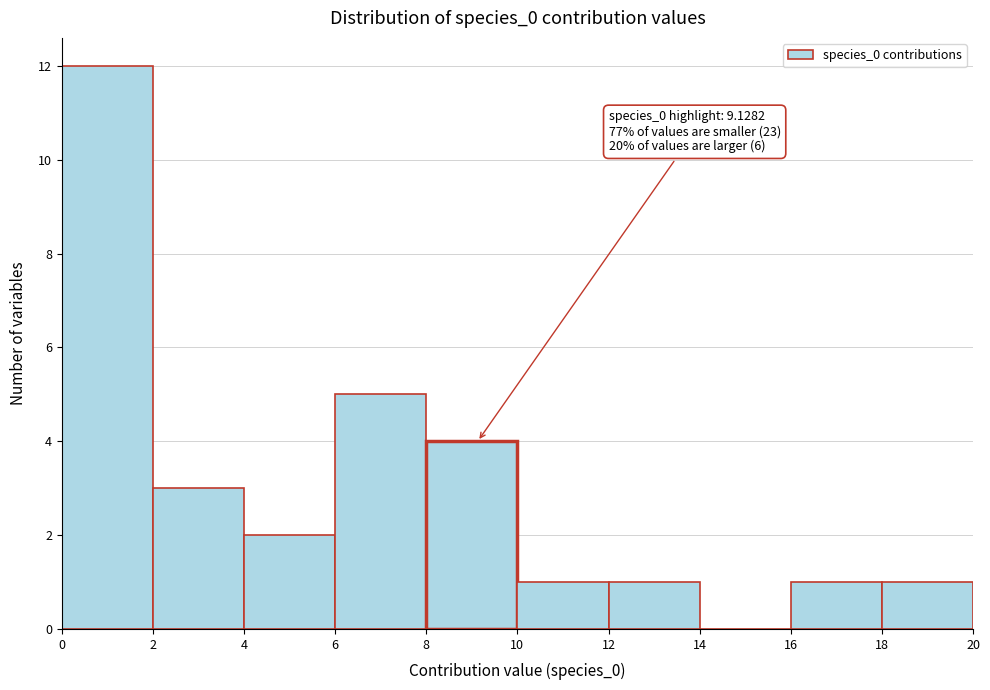

Over which range of the x-axis is the bar tallest?

0 to 2